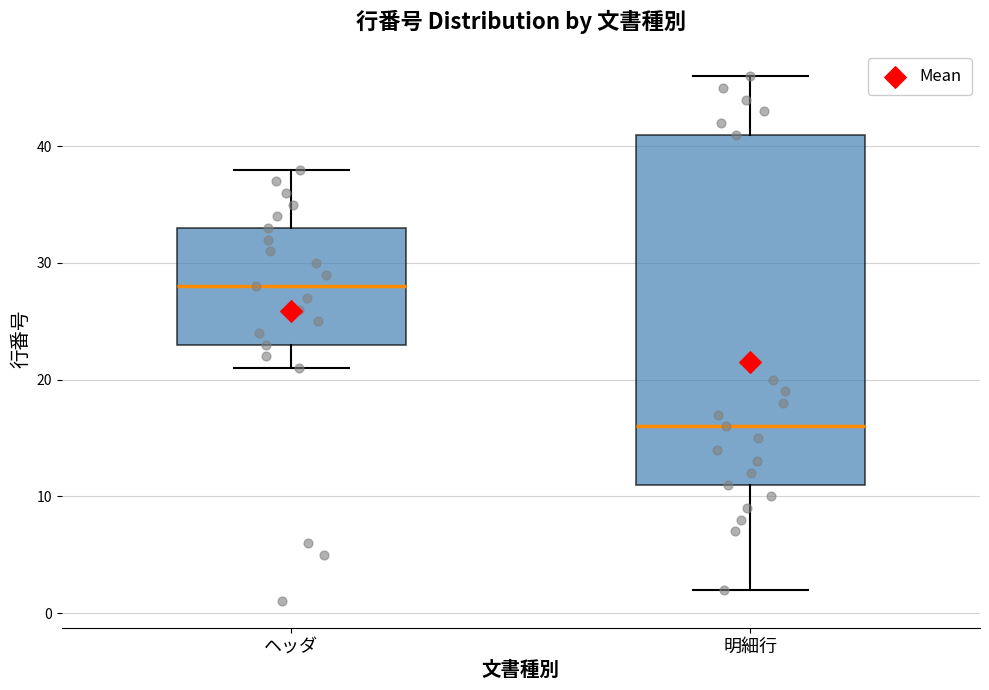

Reading left to right, read every box against the y-axis: the position of its median line, the range the box covers, and the ends of its whiskers. The values are not printed on the chart, so give them approximately, as read against the axis.

ヘッダ: median 28, box 23 to 33, whiskers 21 to 38
明細行: median 16, box 11 to 41, whiskers 2 to 46